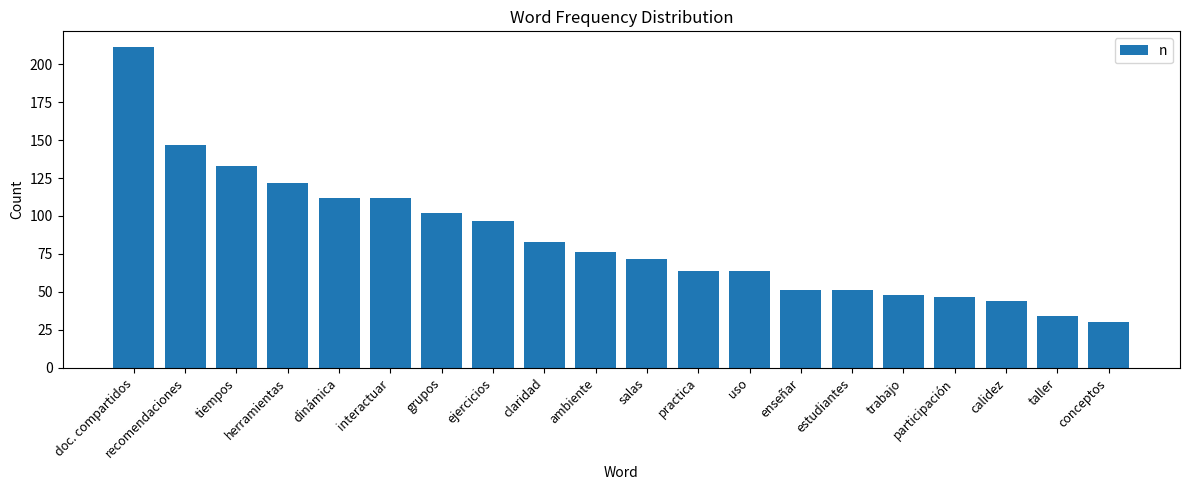

Reading left to right, what are all the values shown in this chart?

211	147	133	122	112	112	102	97	83	76	72	64	64	51	51	48	47	44	34	30